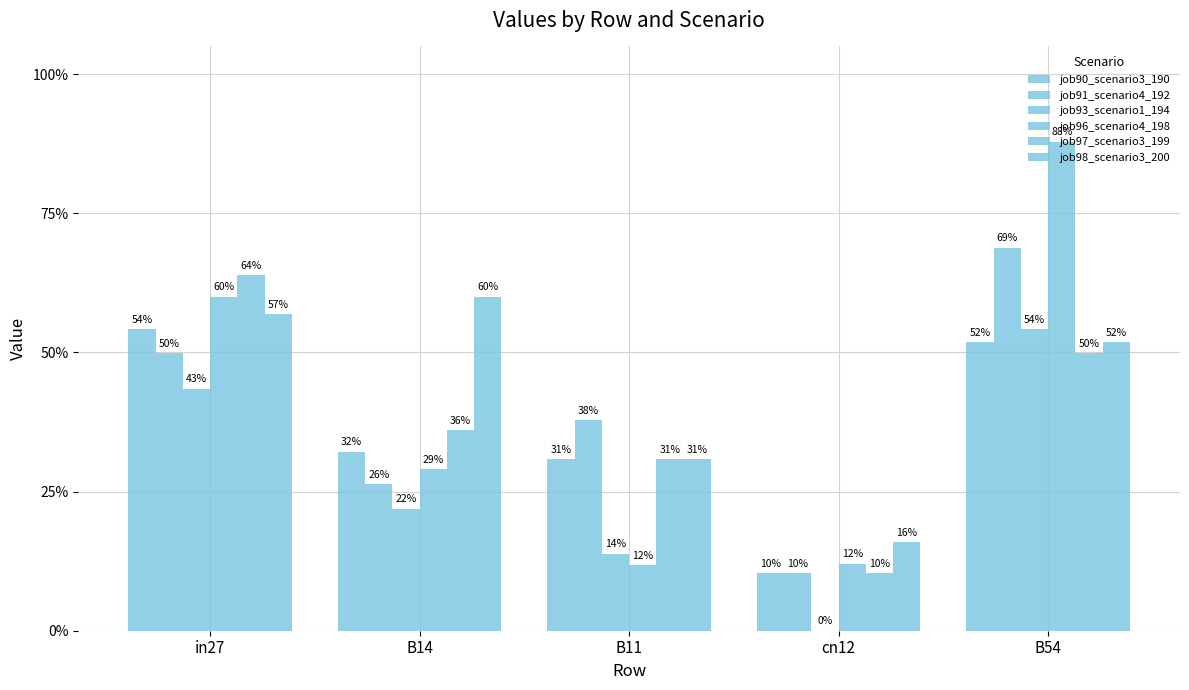

Which series has the largest total across all categories?

job98_scenario3_200